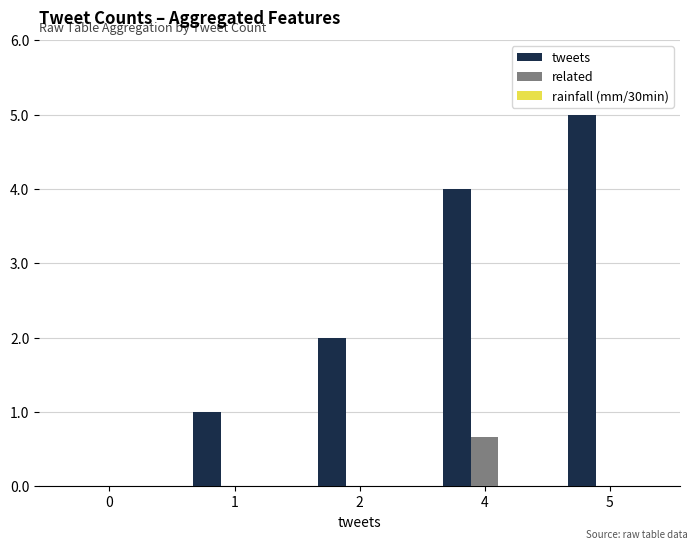

Which series changed the most between 2 and 5?

tweets